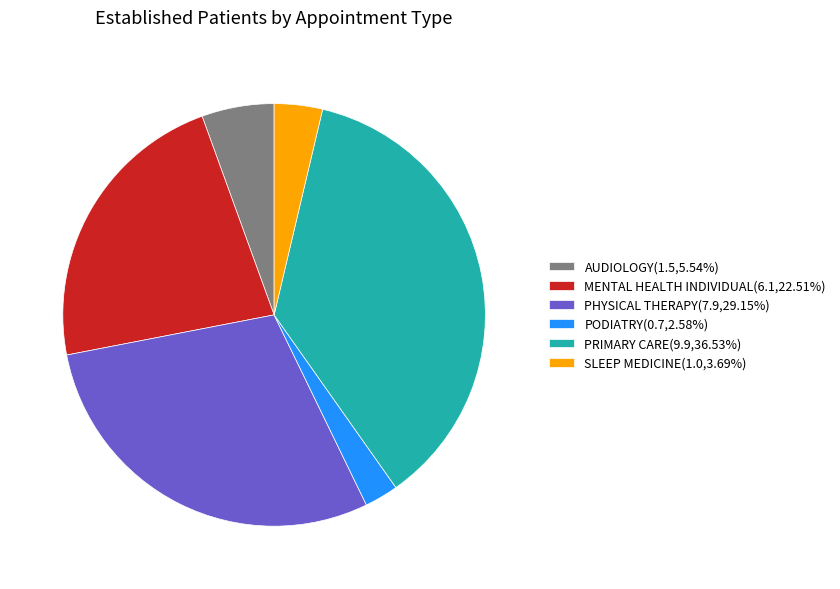

Do MENTAL HEALTH INDIVIDUAL(6.1,22.51%) and AUDIOLOGY(1.5,5.54%) together represent more than half of the pie?

No